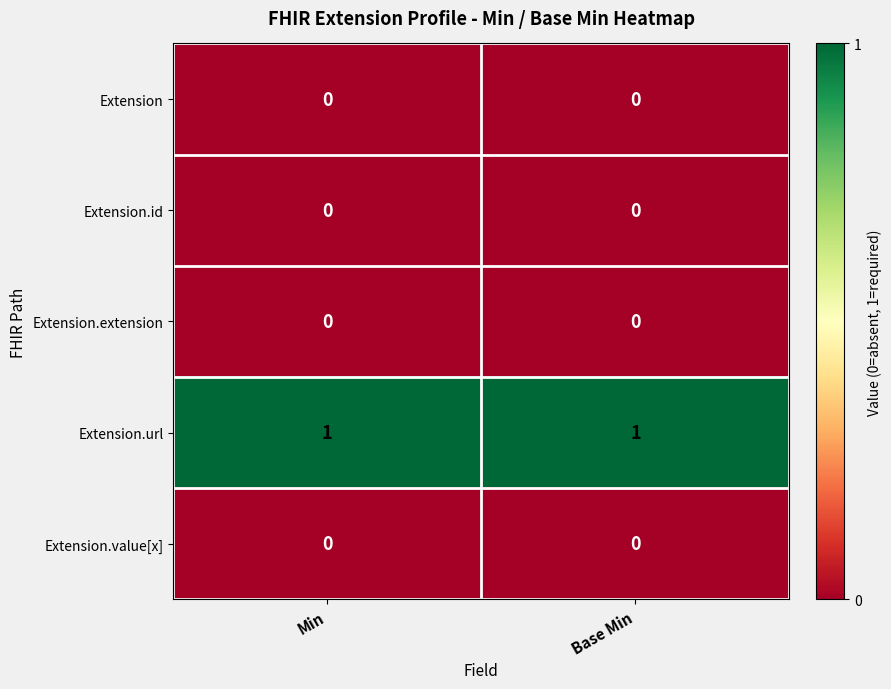

The Extension.extension series shows 0 at Min. True or false?

True